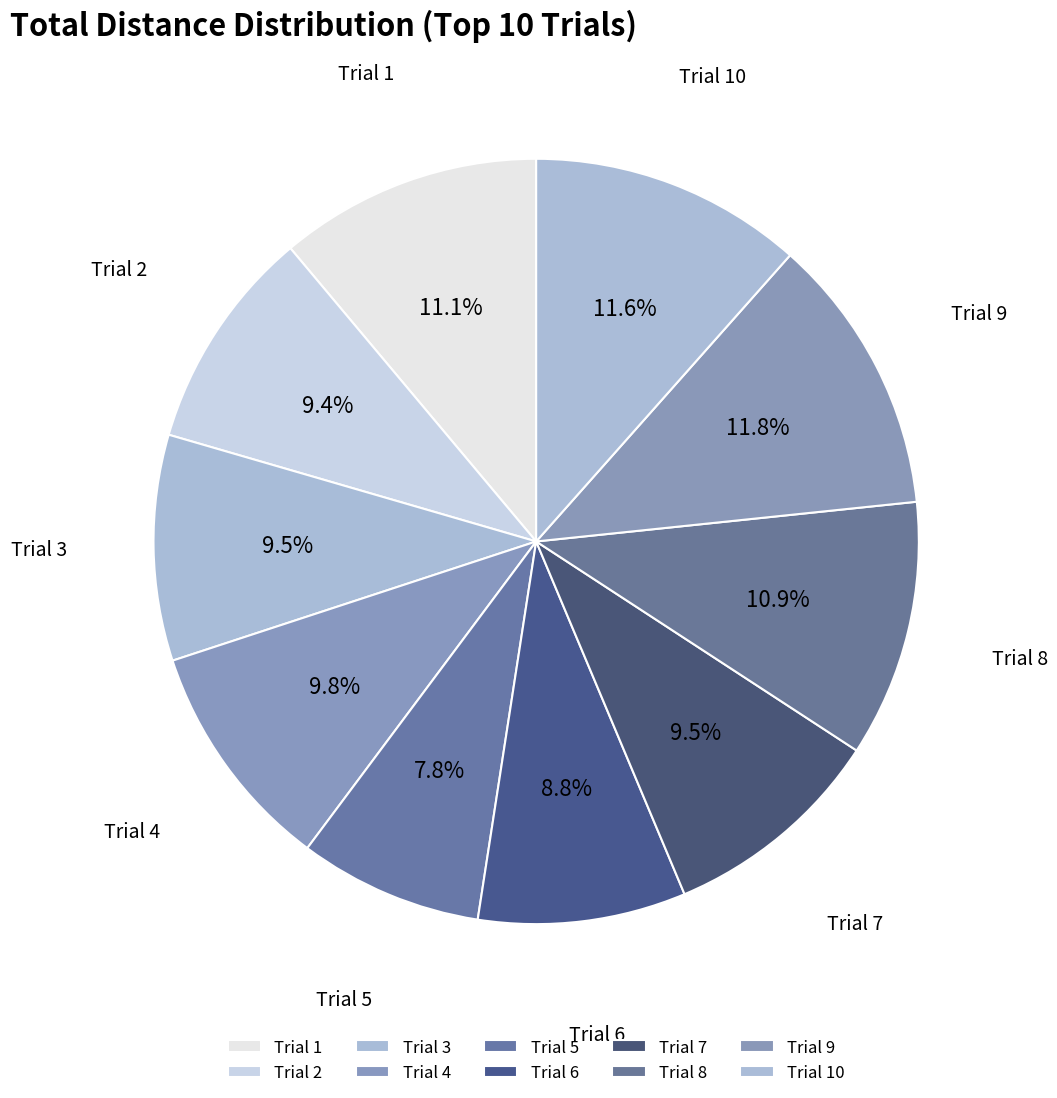

Count the number of slices in the pie.

10